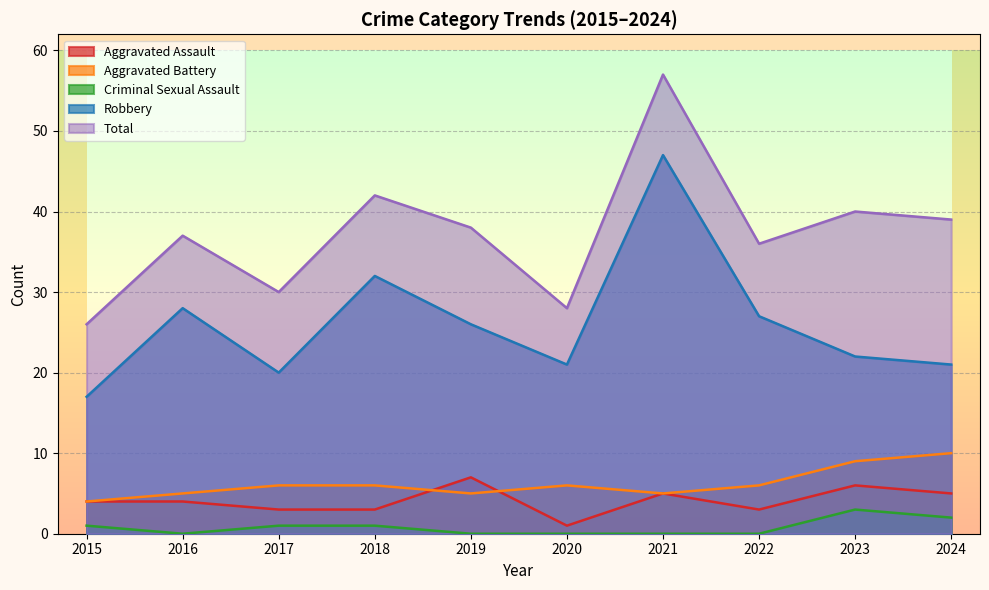

Reading left to right, list all the values displayed in this chart.

Aggravated Assault: 4	4	3	3	7	1	5	3	6	5
Aggravated Battery: 4	5	6	6	5	6	5	6	9	10
Criminal Sexual Assault: 1	0	1	1	0	0	0	0	3	2
Robbery: 17	28	20	32	26	21	47	27	22	21
Total: 26	37	30	42	38	28	57	36	40	39